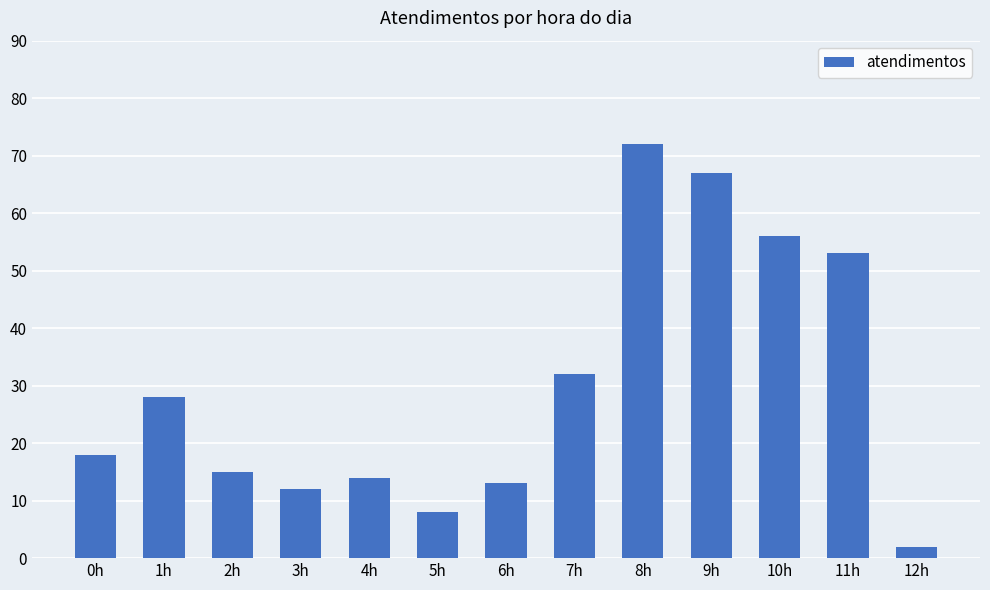

How many values are below 18?

6